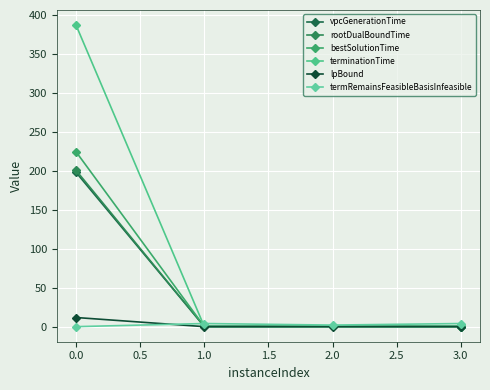

True or false: vpcGenerationTime and rootDualBoundTime intersect in this chart.

False